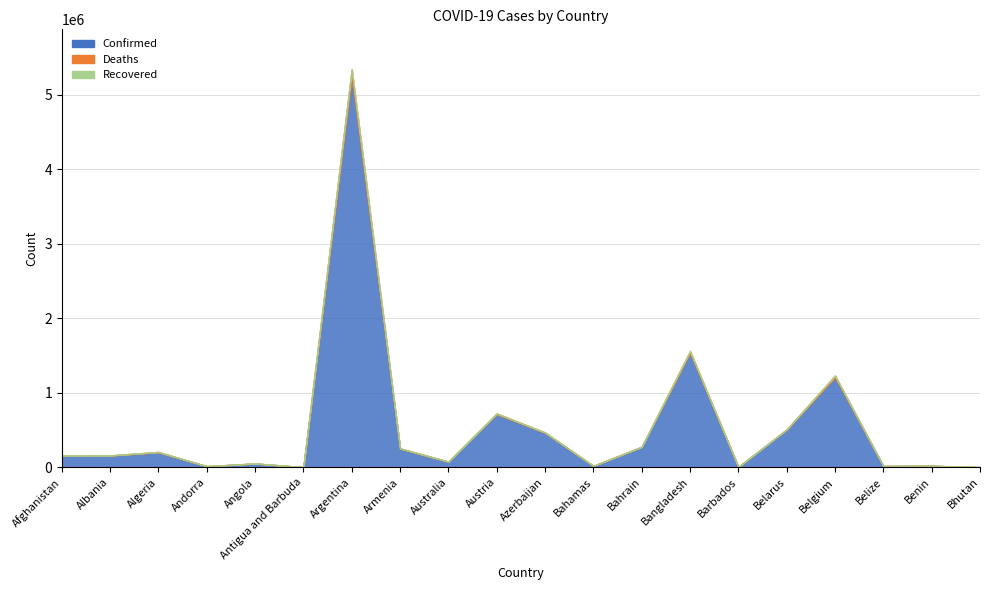

What position from the right is Angola?

16